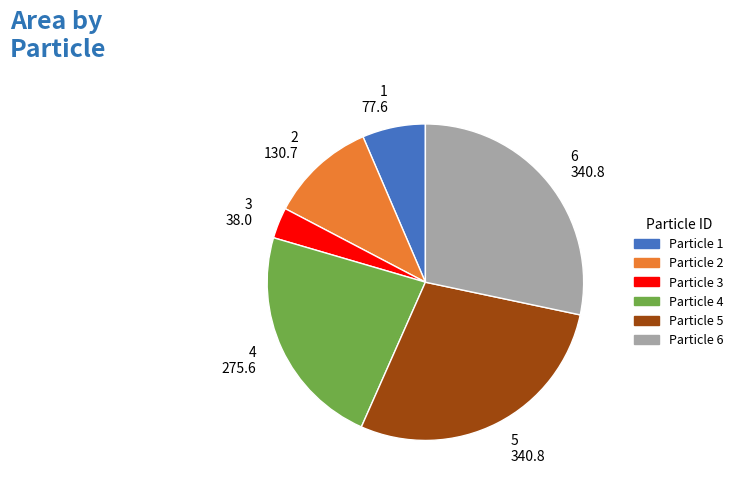

Combined, do 4 and 2 account for over 50%?

No